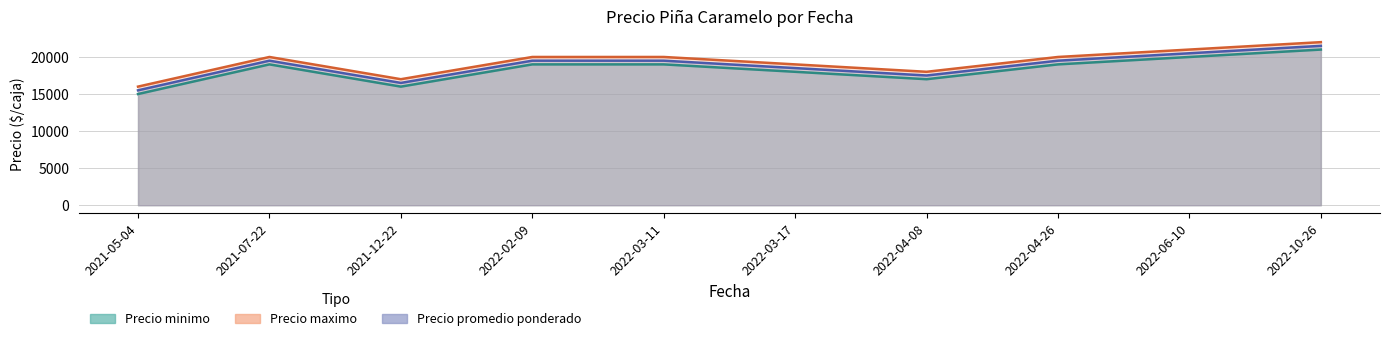

True or false: Precio maximo has more than 2 points higher than both neighbors.

False